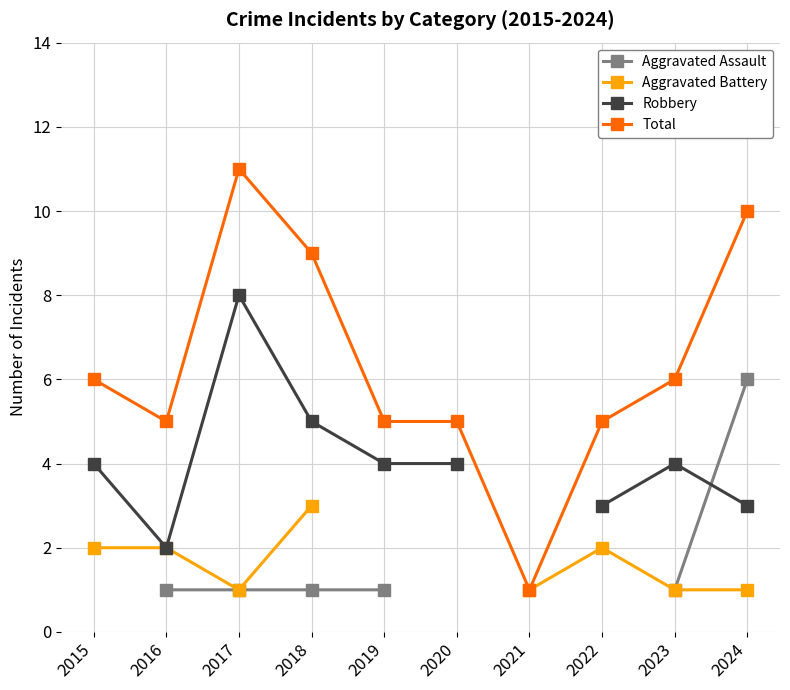

At which category does Total reach its first local peak?

2017